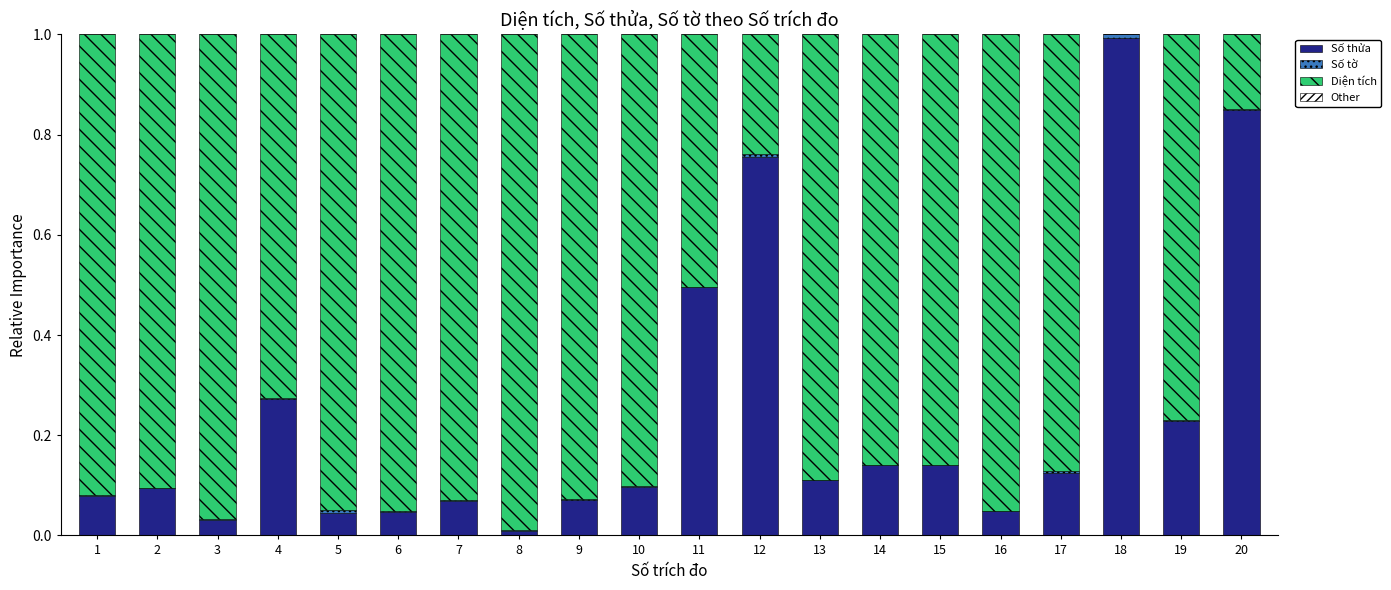

The Số thửa series shows 0.1 at 17. True or false?

True